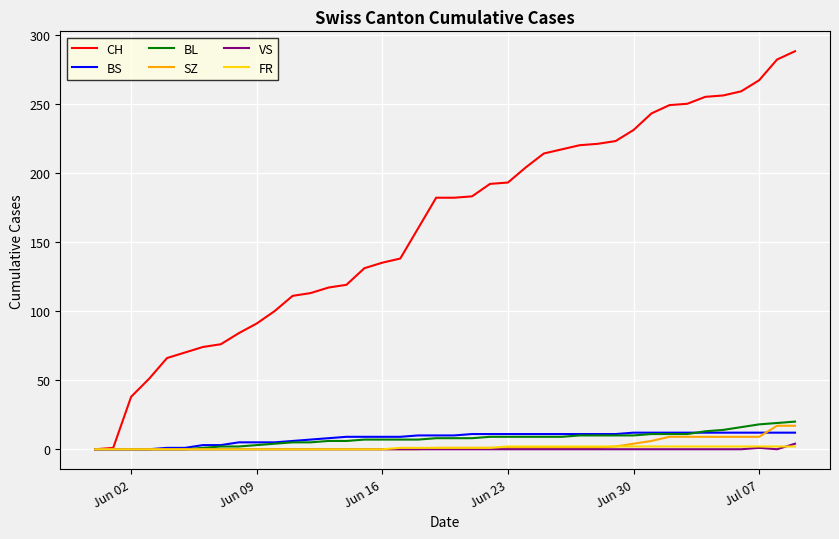

Which series has the largest range (max minus min)?

CH